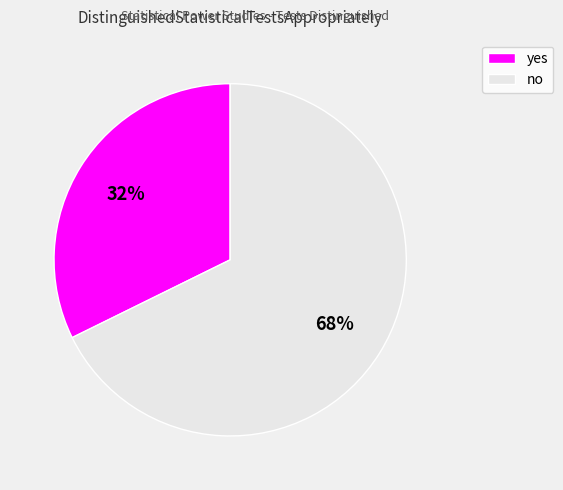

Which slice represents more than half of the pie?

no